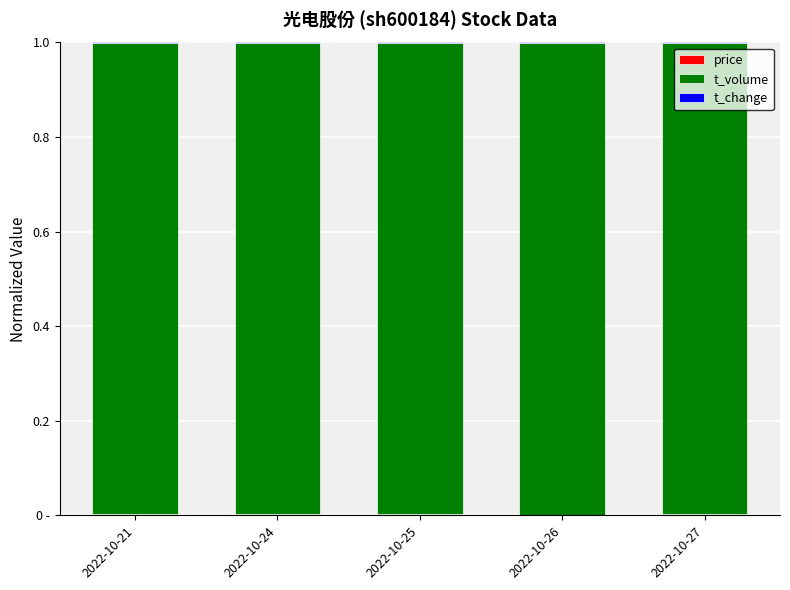

Are the bars grouped side by side (vs. stacked)?

No